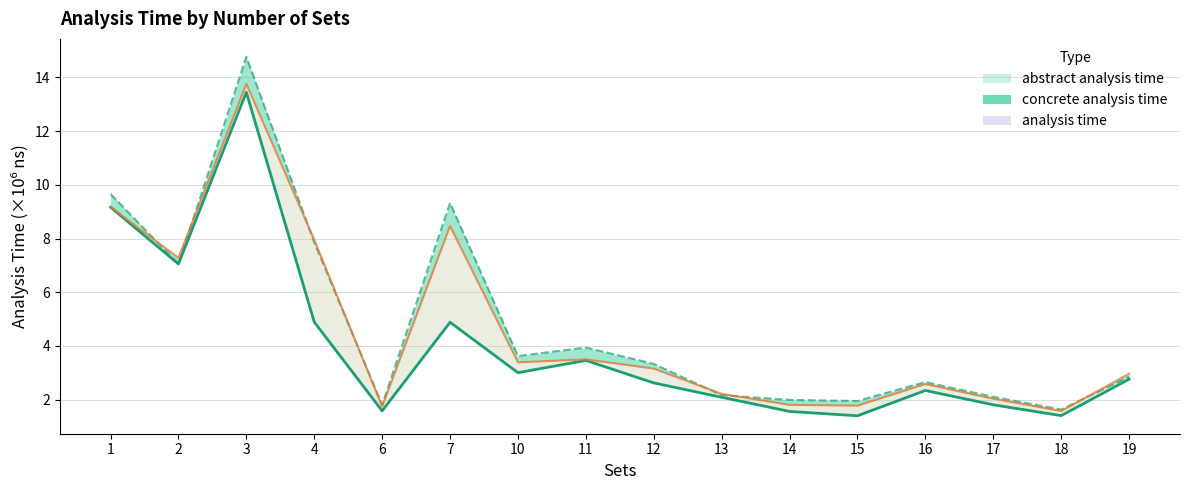

True or false: the data shows 2.8 at 19.

True